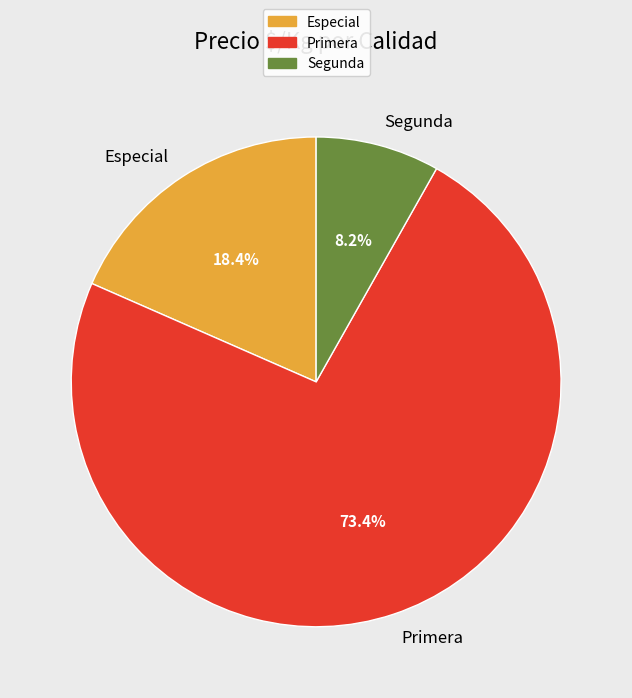

How many slices are in this pie chart?

3